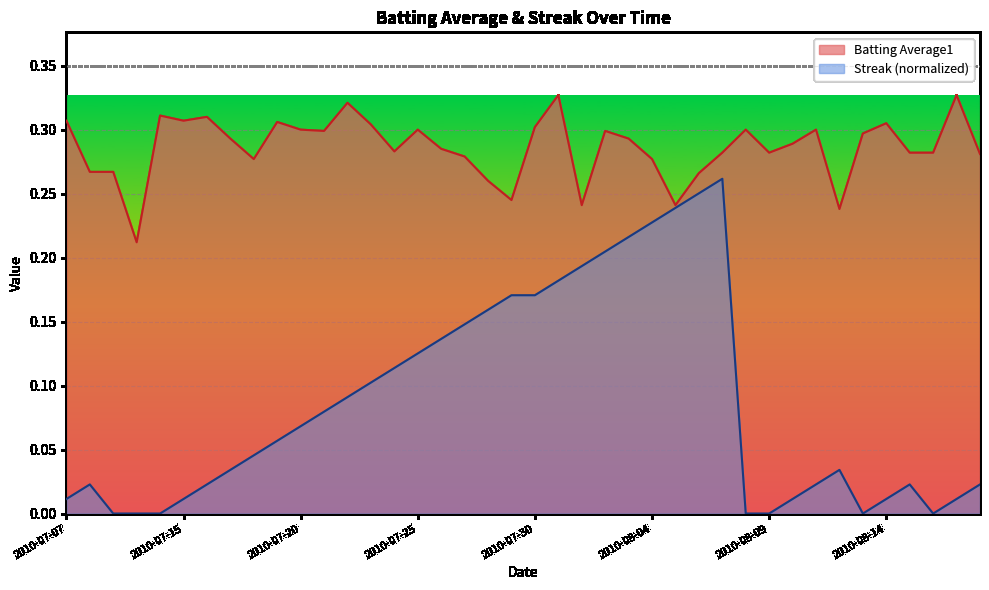

What is the average value of the Streak series?

0.1